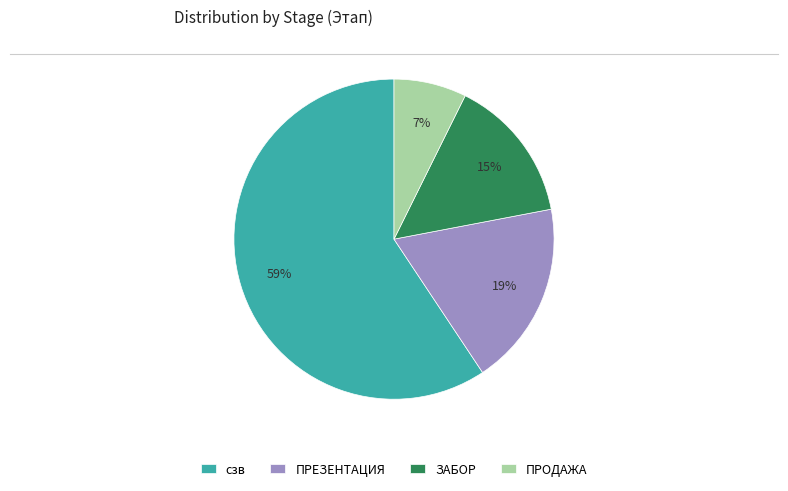

Which slice is the smallest?

ПРОДАЖА